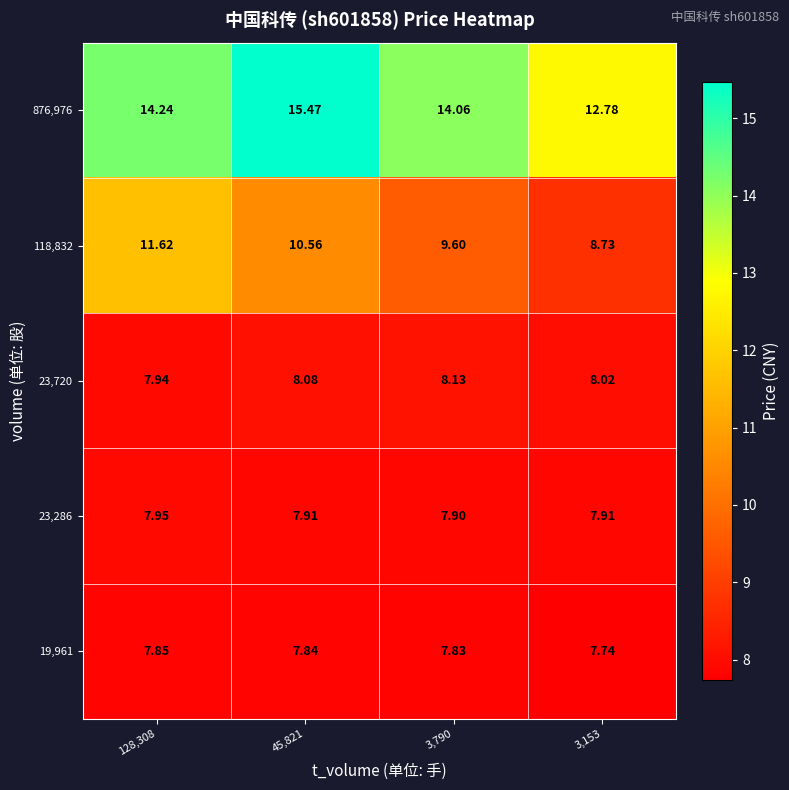

Is the value of 19,961 at 45,821 greater than the value of 876,976 at 45,821?

No